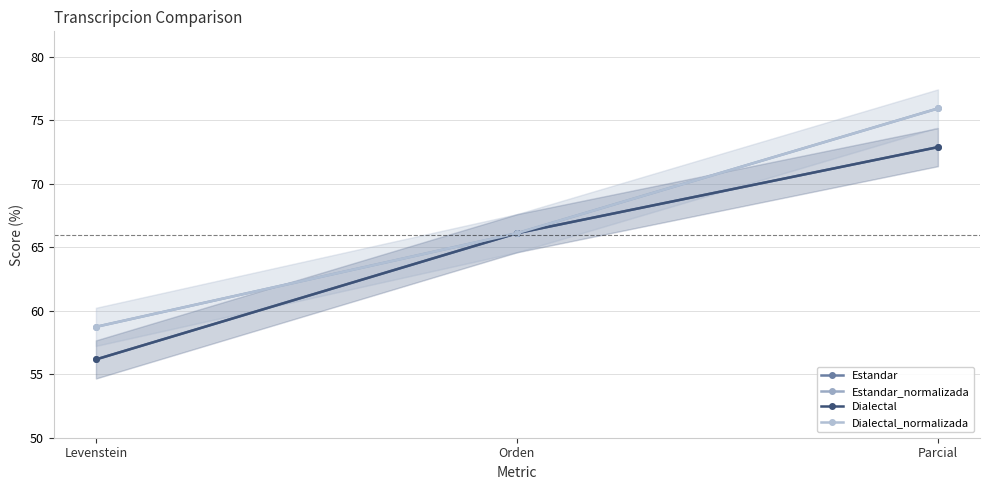

What is the label of the 2nd point from the right?

Orden